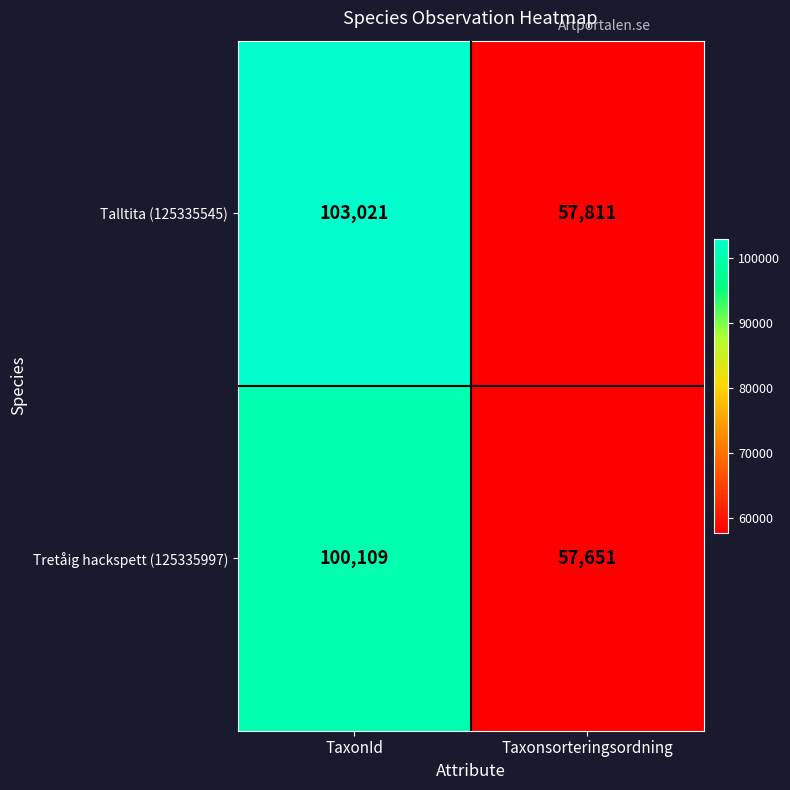

What is the difference between the highest and lowest values at TaxonId?

2912